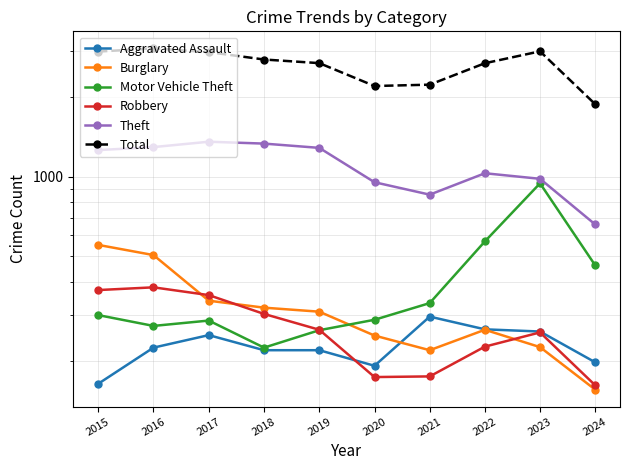

True or false: Robbery has a value of 51 at 2020.

False